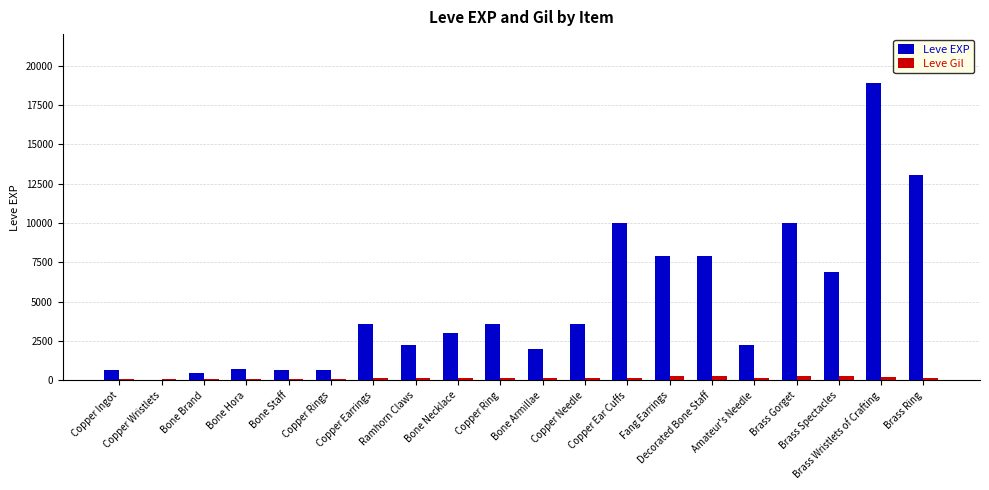

What is the difference between the Leve Gil values at Bone Necklace and Brass Ring?

4